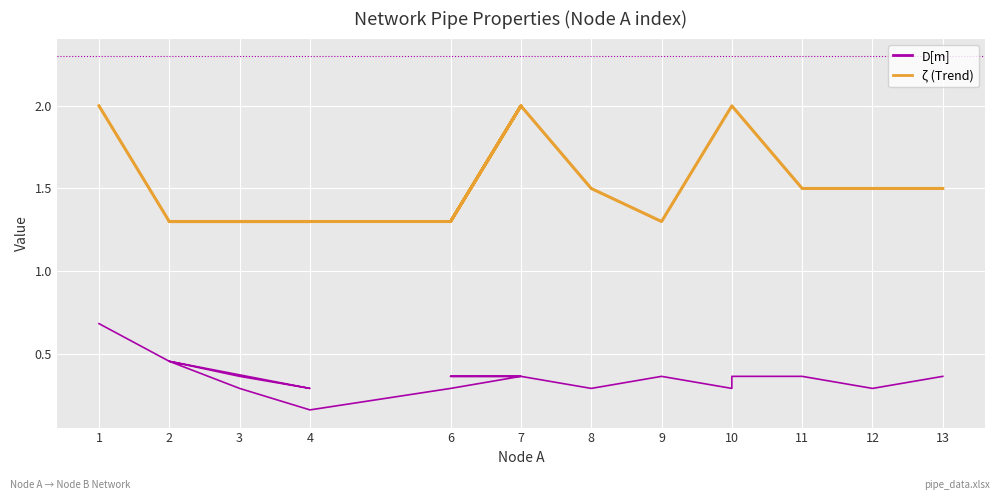

Is it true that ζ (Trend) equals 2.0 at 7?

True